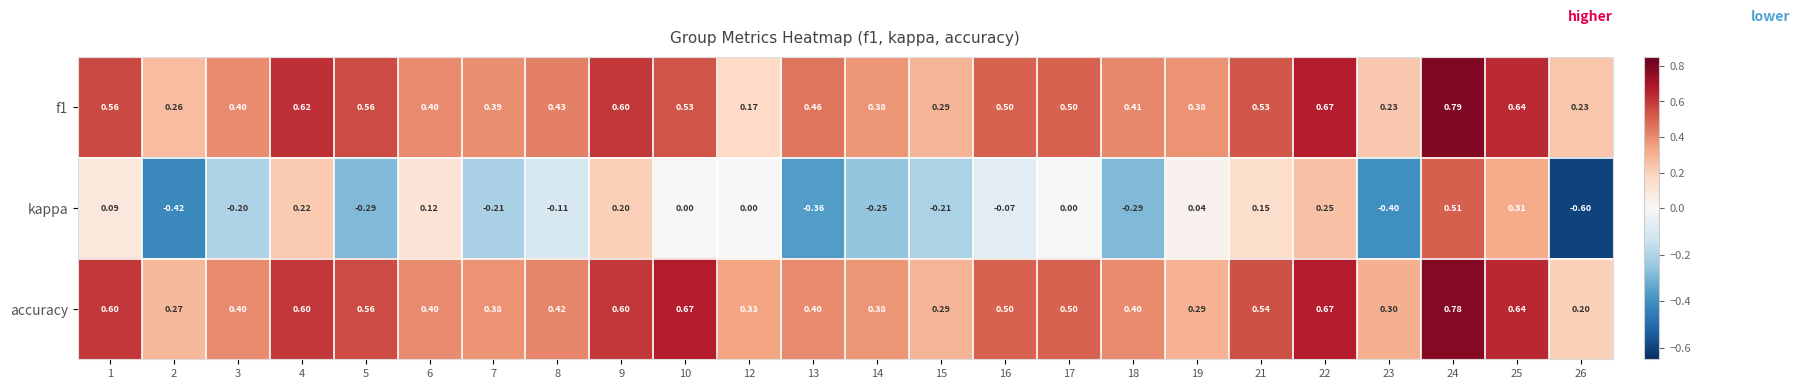

Which series has the largest total across all categories?

accuracy